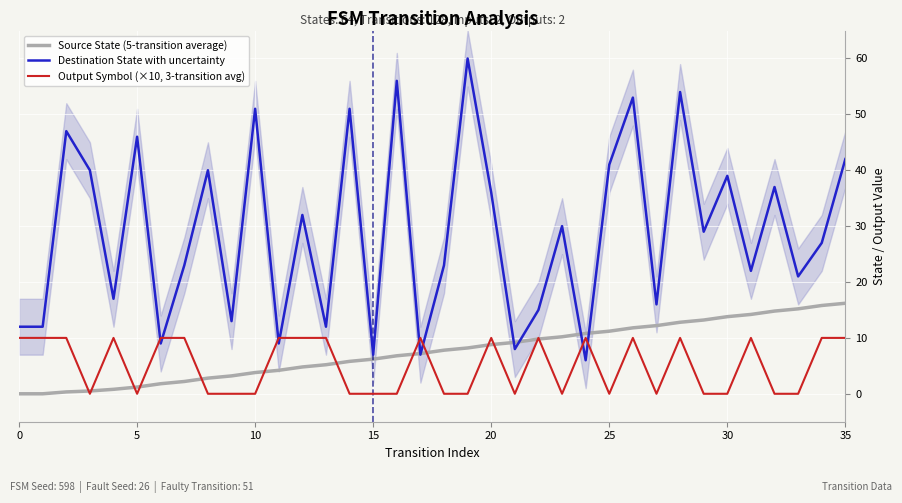

The value of Source State (5-transition average) at 10 is 0.1. True or false?

False